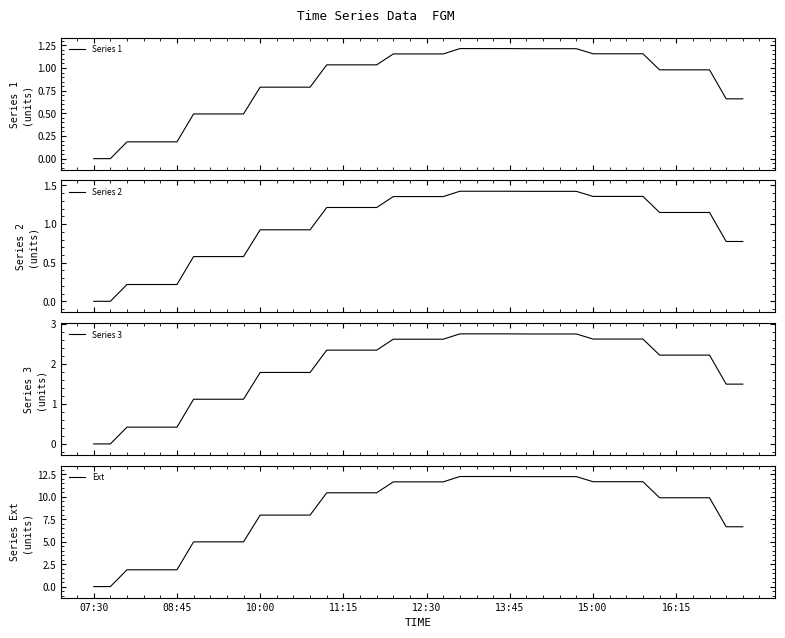

What is the maximum value for Ext?

12.2